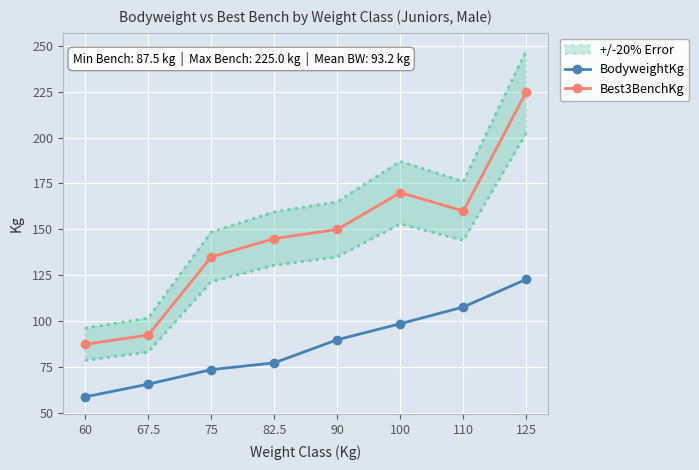

What is the maximum value for Best3BenchKg?

225.0